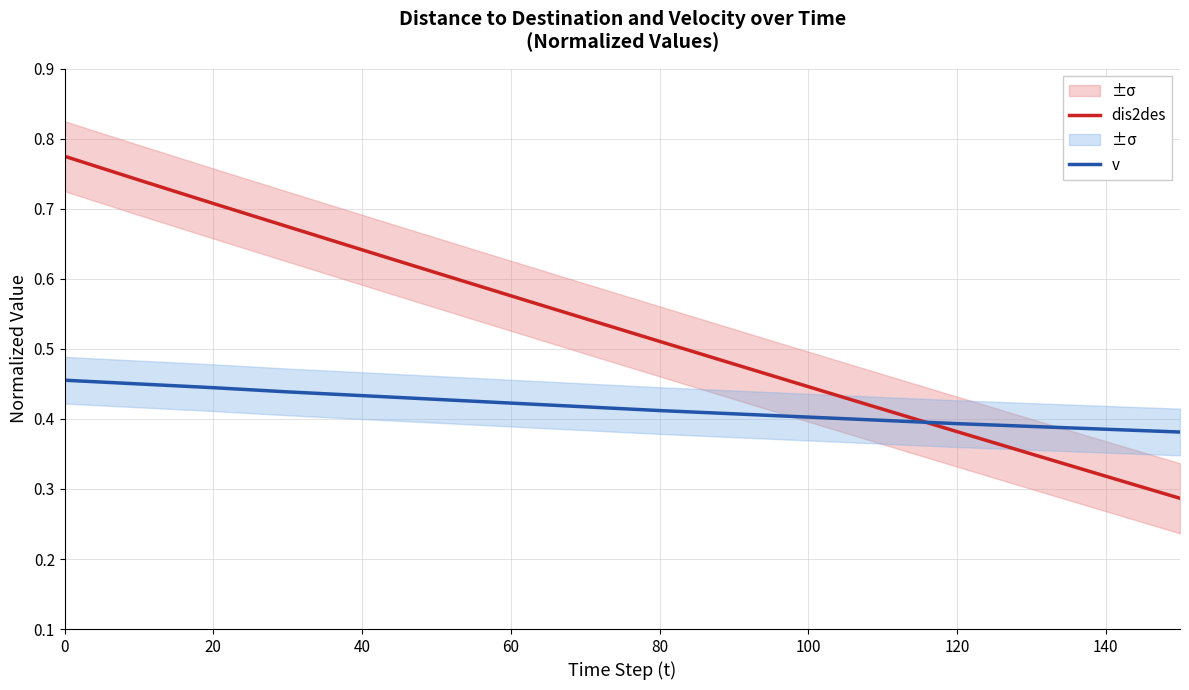

After their last crossing, which series has the higher values: dis2des or v?

v